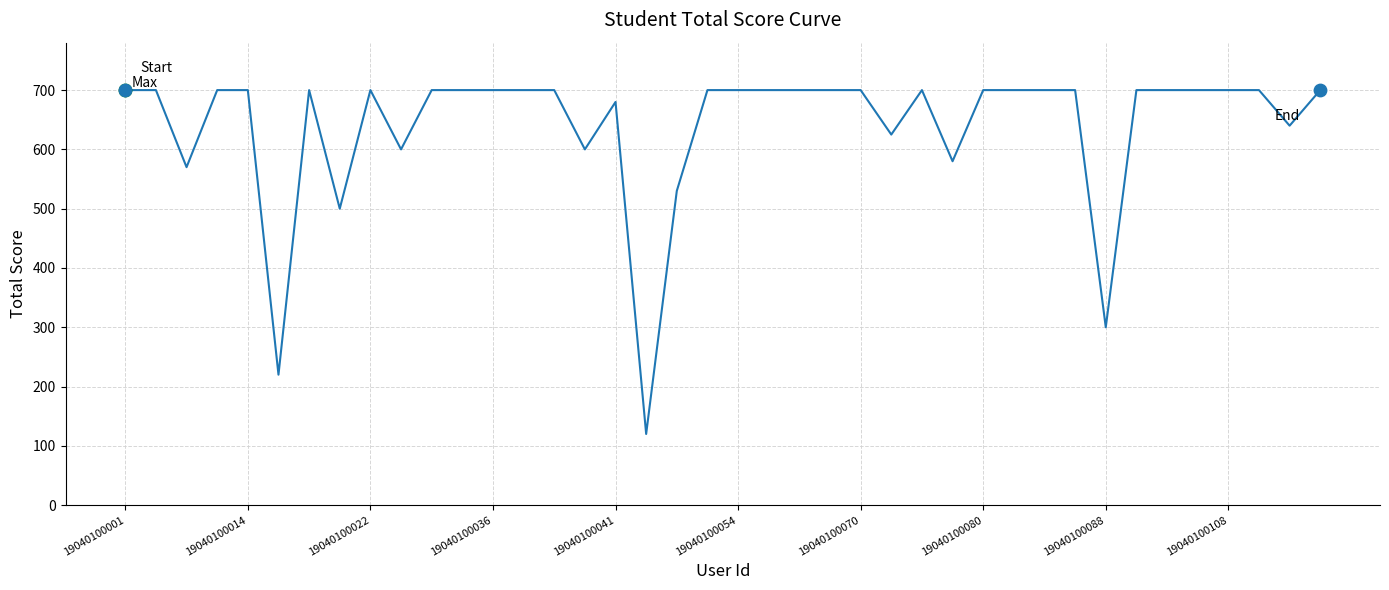

What is the minimum value shown in the chart?

120